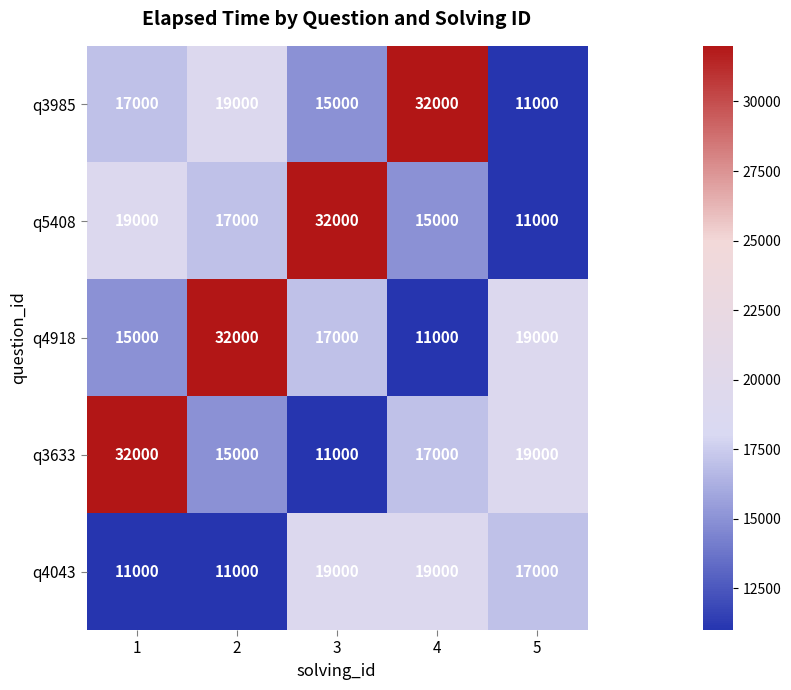

Is it true that q4918 equals 16713 at 2?

False